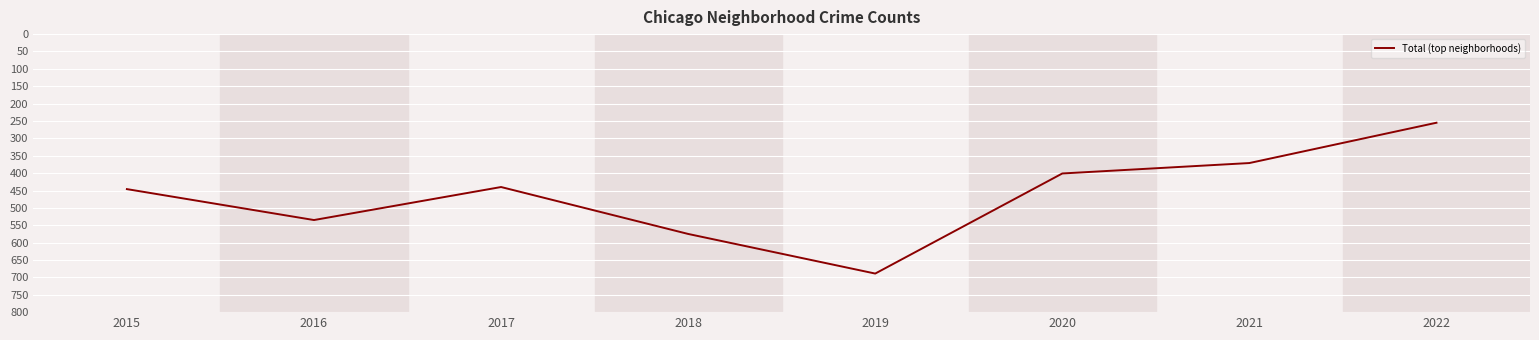

At which category does the data reach its first local peak?

2016